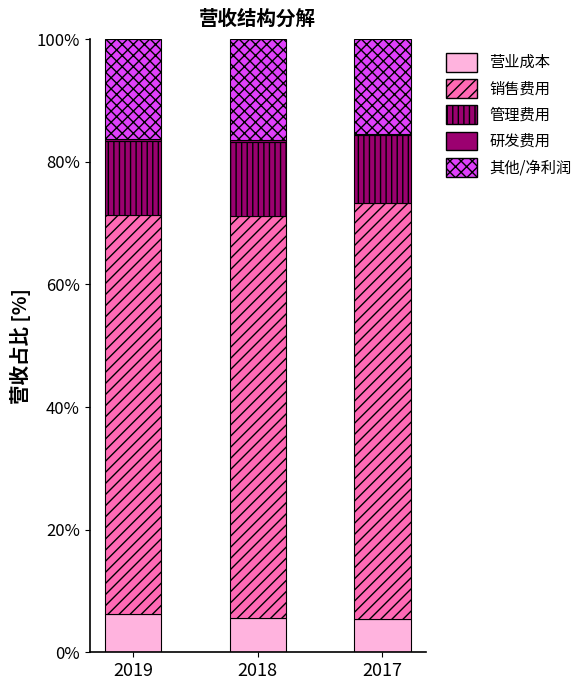

How many series are shown in this chart?

5